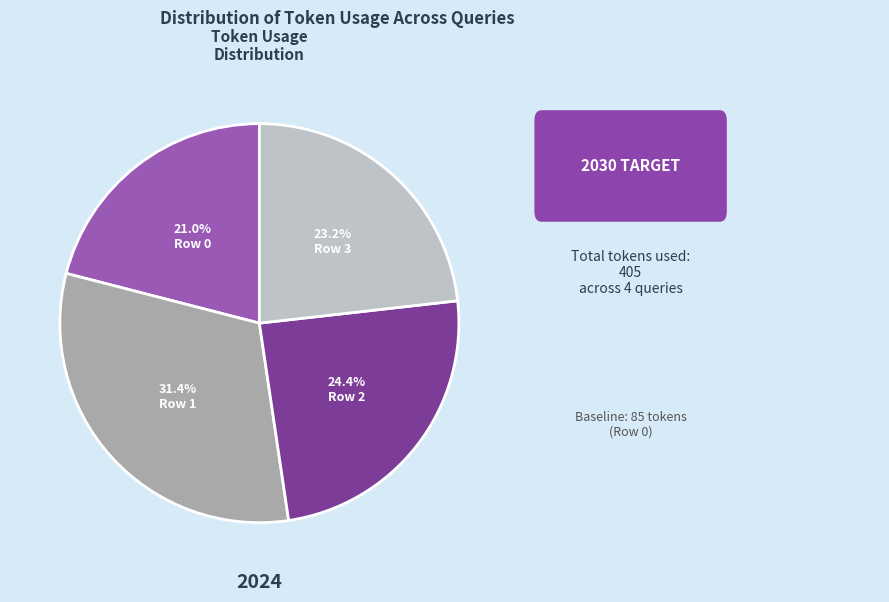

Combined, what portion of the pie is Row 3 and Row 0?

44.2%